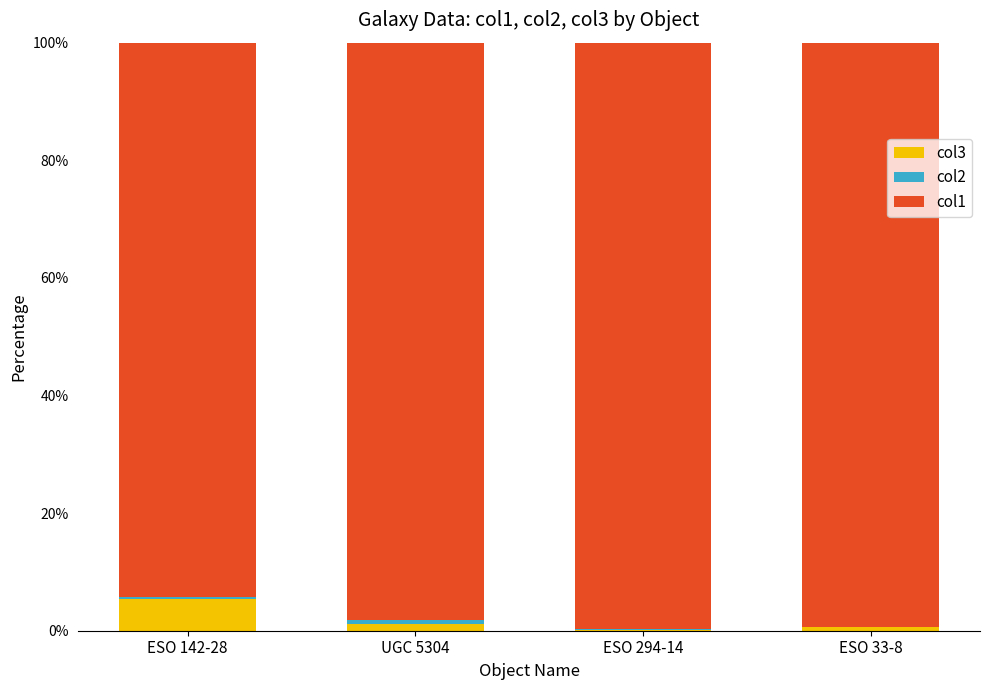

What is the maximum value for col3?

5.3